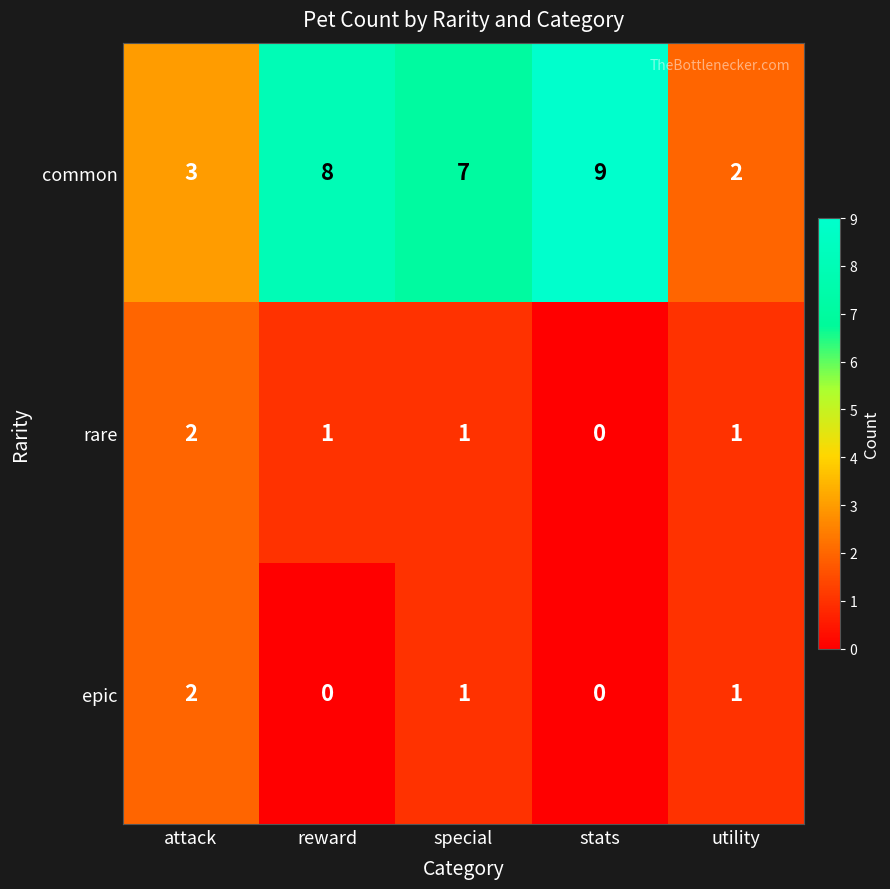

How many series are shown in this chart?

3